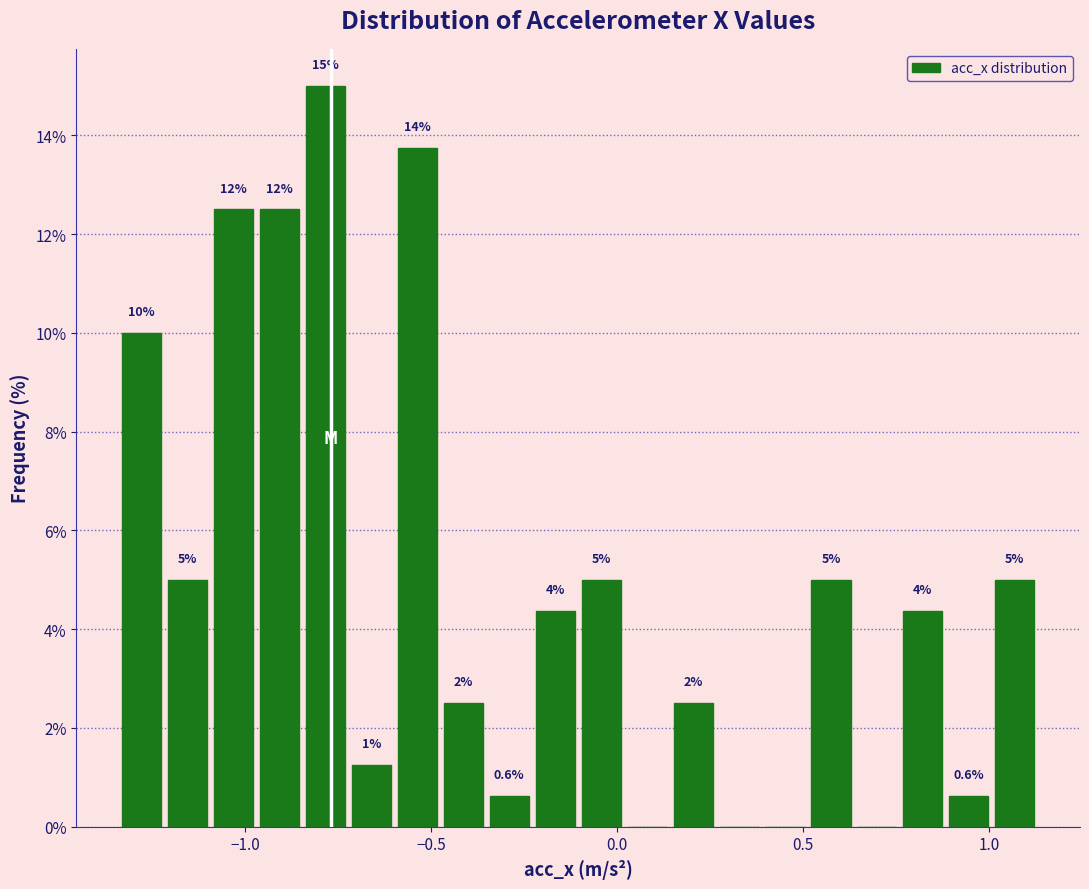

Read against the x-axis, roughly where is the centre of the tallest bar?

-0.80